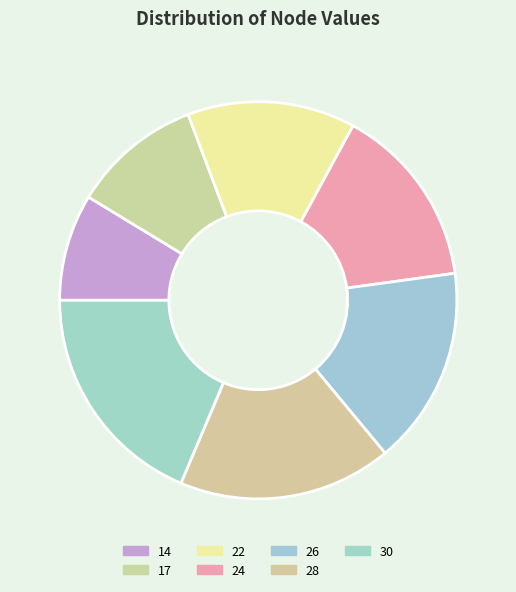

What is the change in value from 17 to 24?

+7